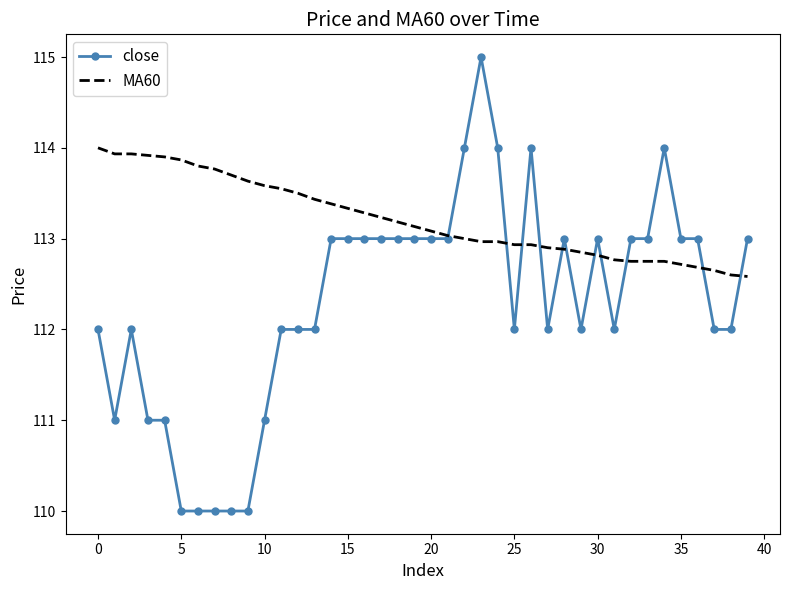

Which series has the largest total across all categories?

MA60